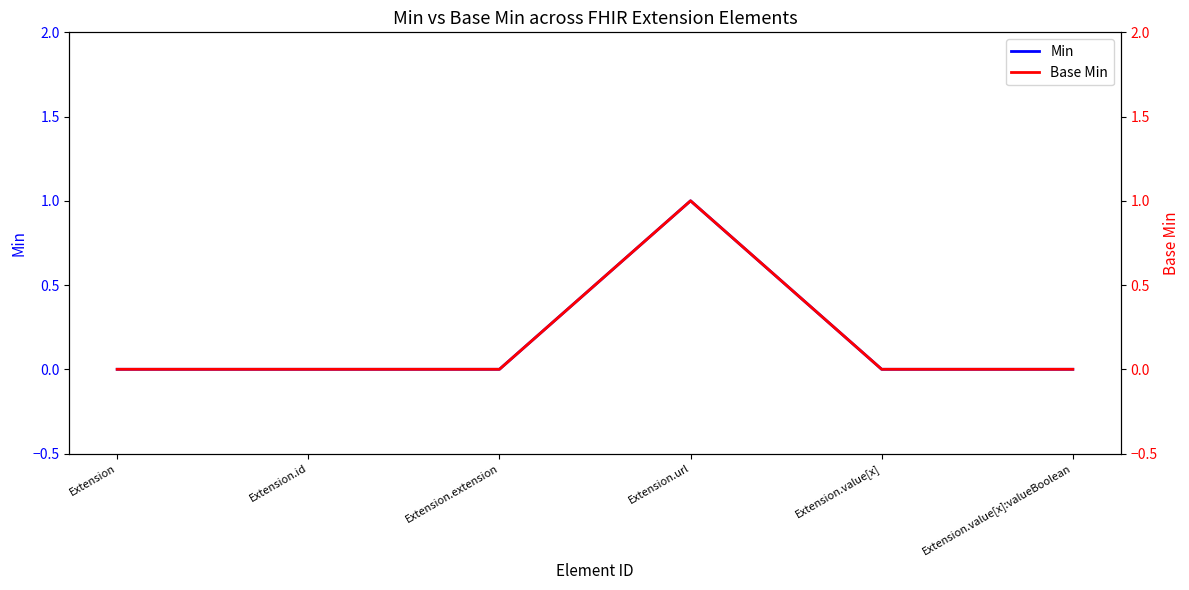

Does the chart have visible grid lines?

No